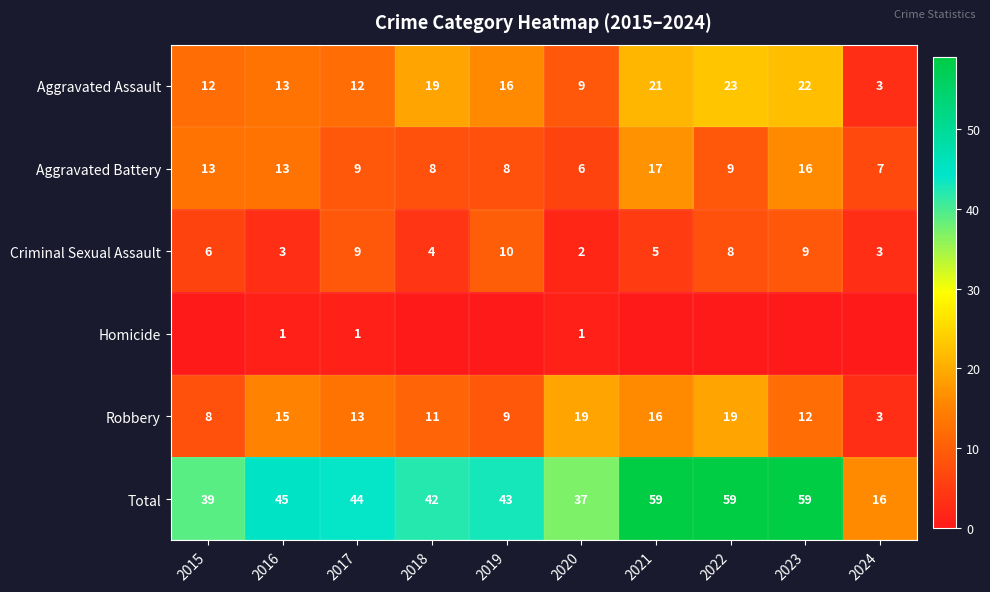

What is the approximate value of Aggravated Assault at 2022, to the nearest 10?

20